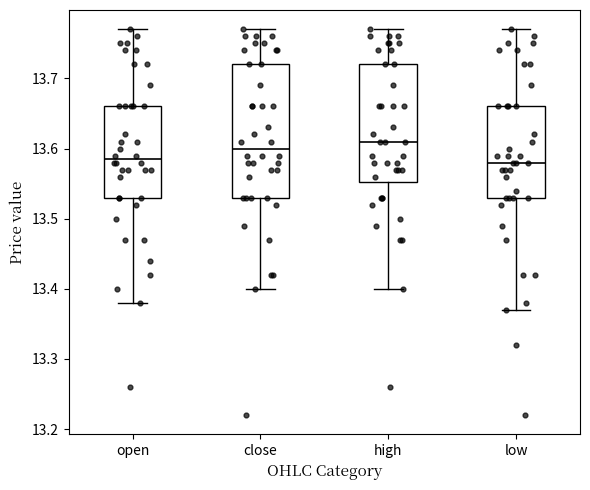

Comparing the boxes themselves (not the whiskers), which one is the tallest?

close